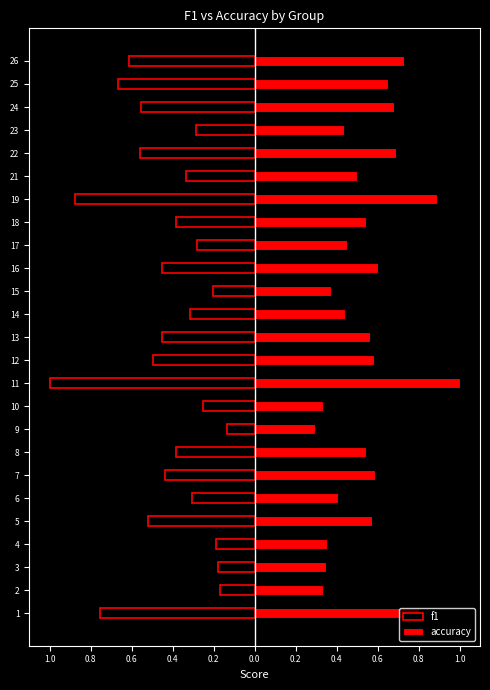

What is the value of the accuracy bar at the 20th from the left?

0.5